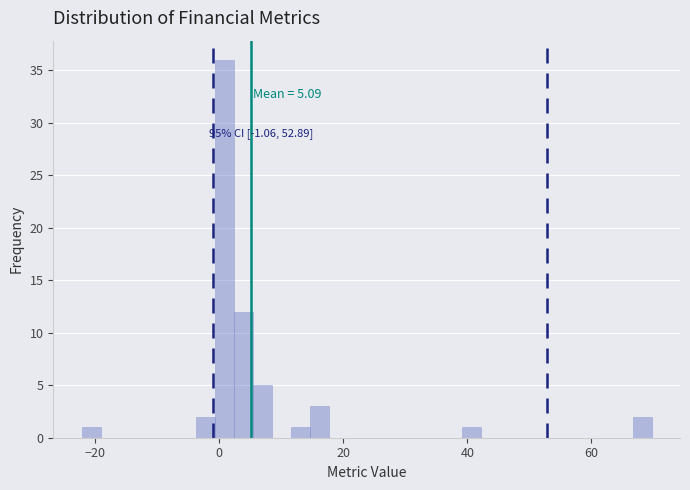

Read against the x-axis, roughly where is the centre of the tallest bar?

0